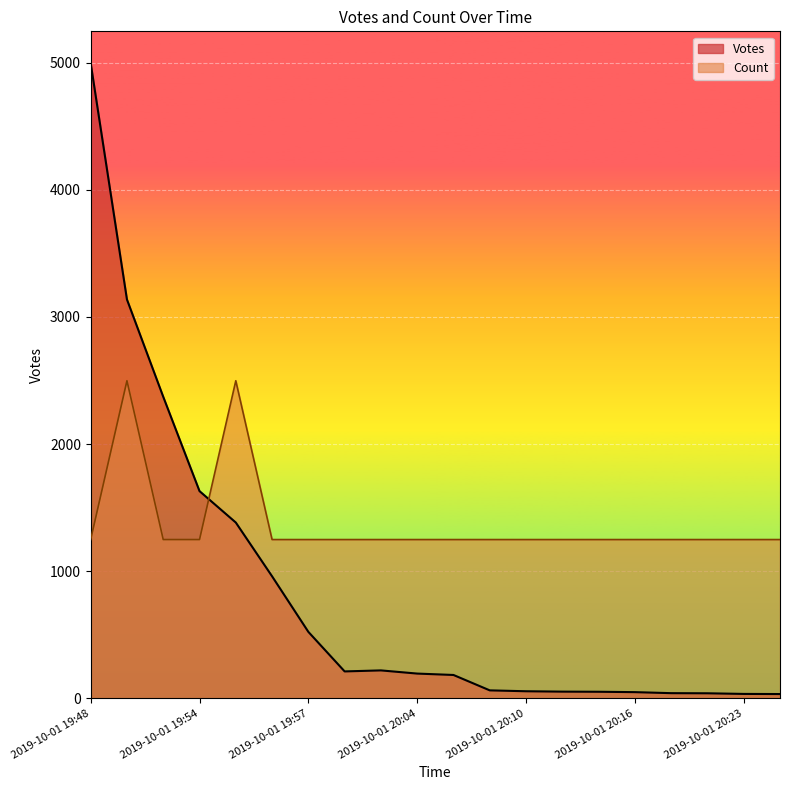

List the series in order of their overall mean, lowest first.

Votes, Count